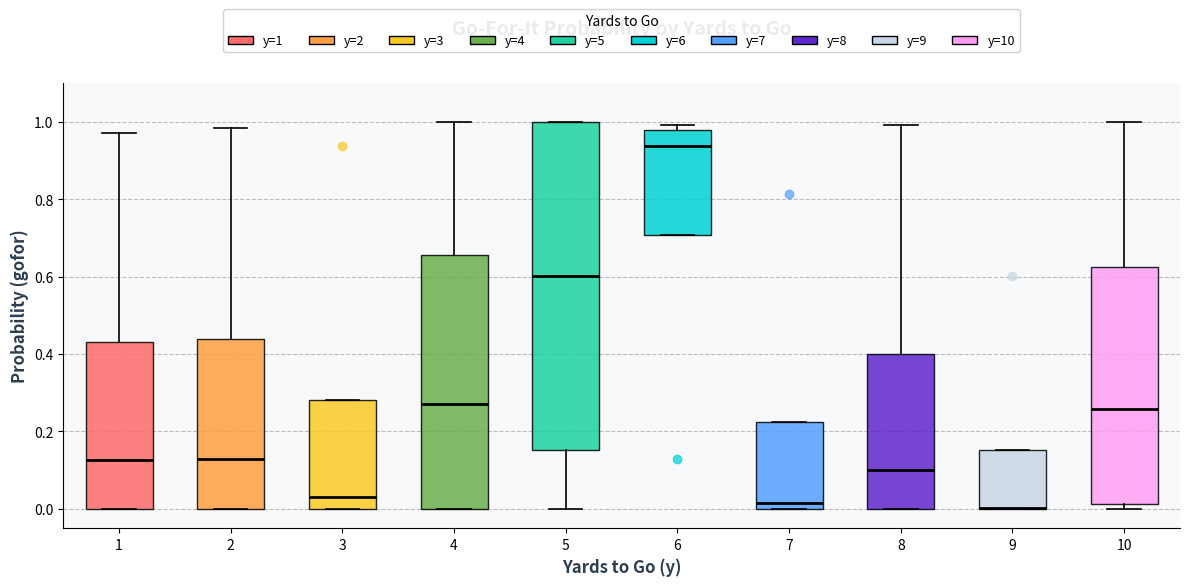

Where is the lower edge of the box at x = 4 on the y-axis? The values are not printed on the chart, so give them approximately, as read against the axis.

0.00